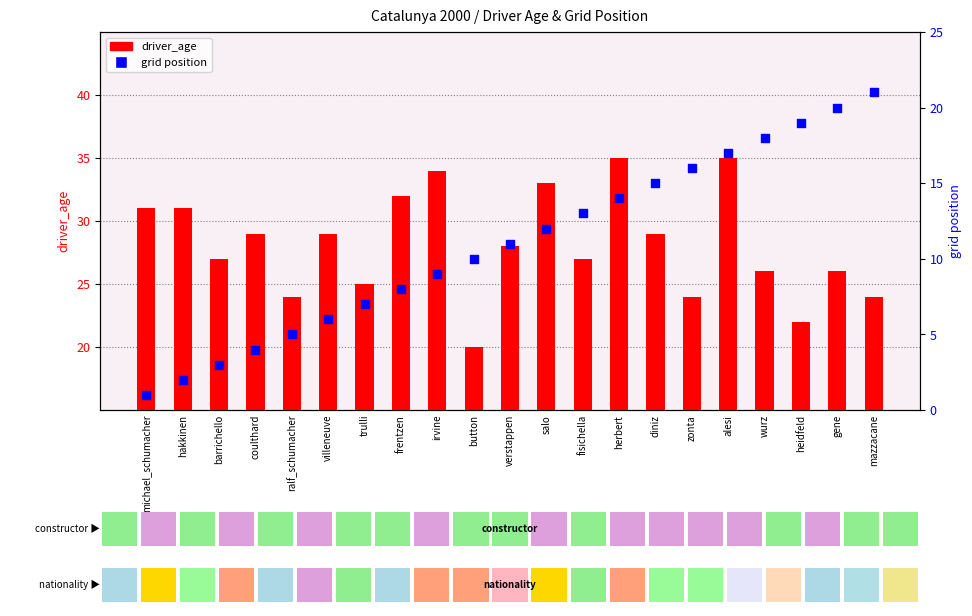

Which series has the widest spread of Y values?

grid